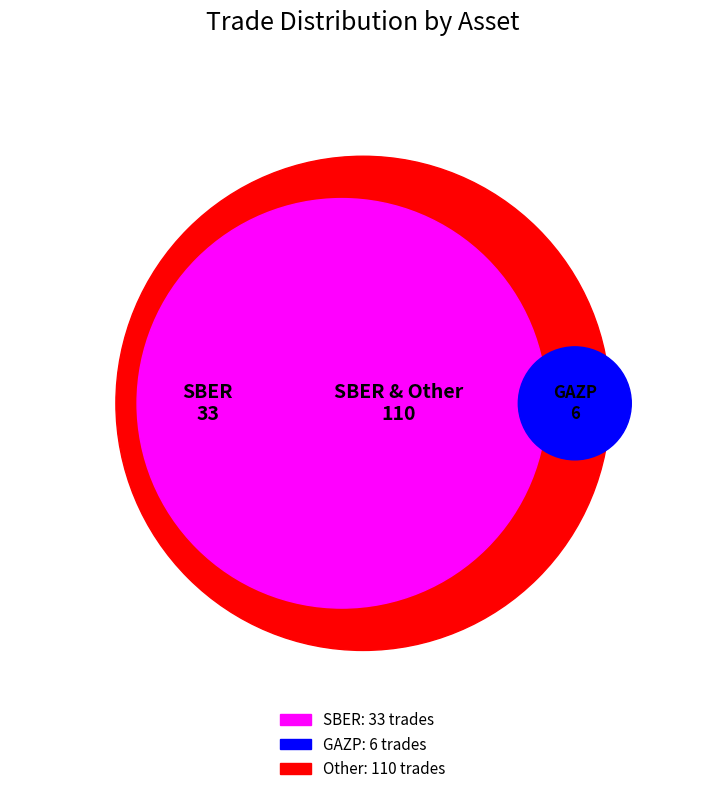

What percentage is NOT represented by GAZP?

96.0%